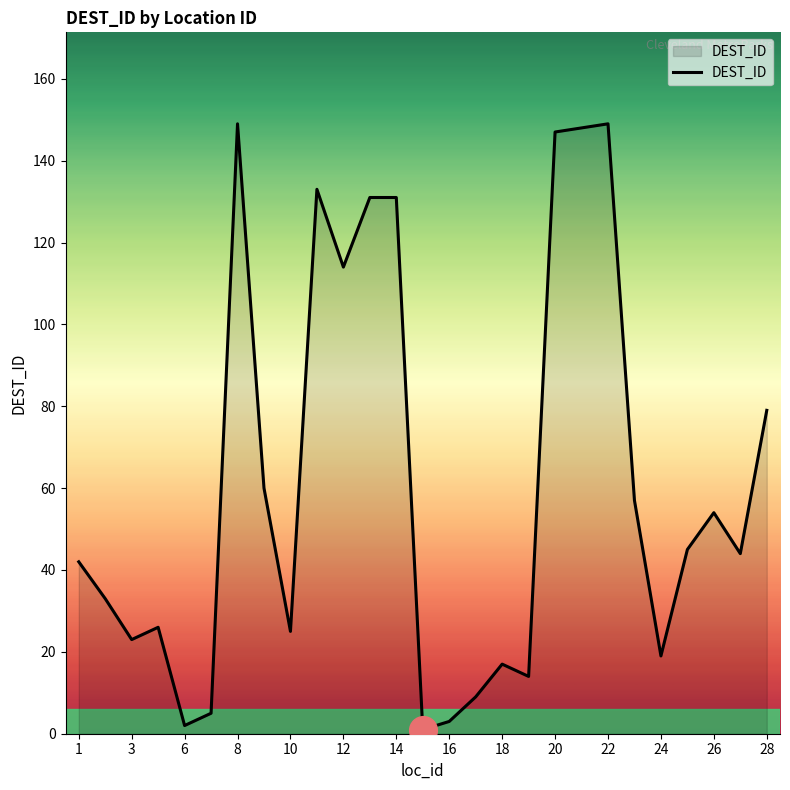

What is the difference between the maximum and minimum values?

148